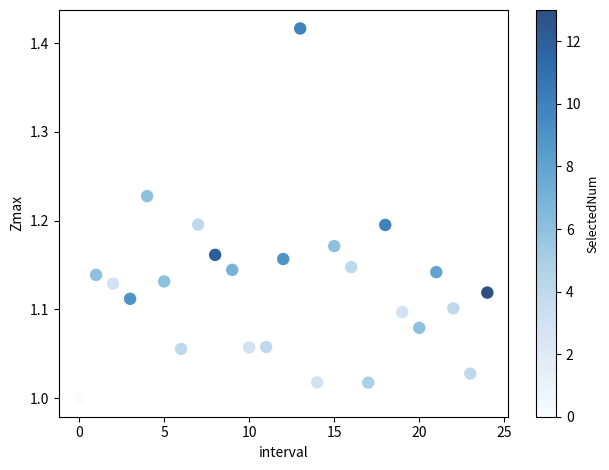

What is the range of Y values (max minus min)?

0.4